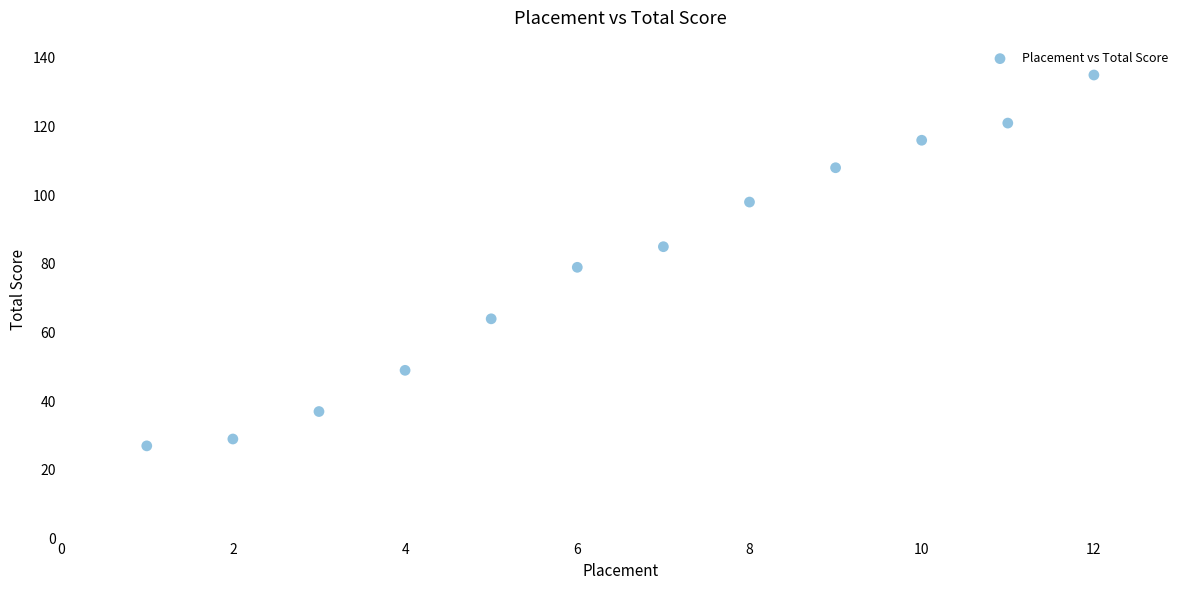

What is the average Y value?

79